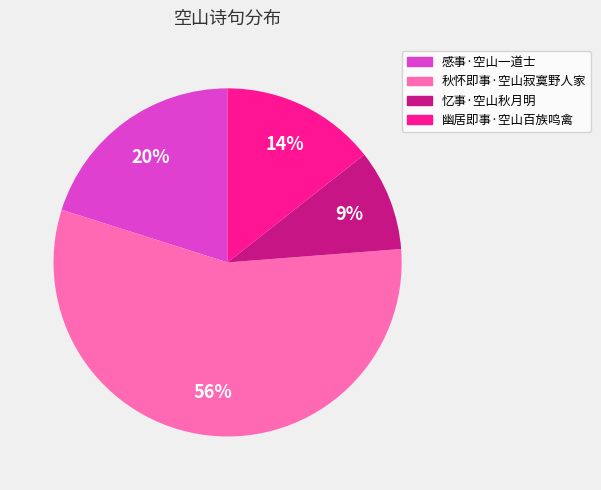

Rank the categories by value from highest to lowest.

秋怀即事·空山寂寞野人家, 感事·空山一道士, 幽居即事·空山百族鸣禽, 忆事·空山秋月明